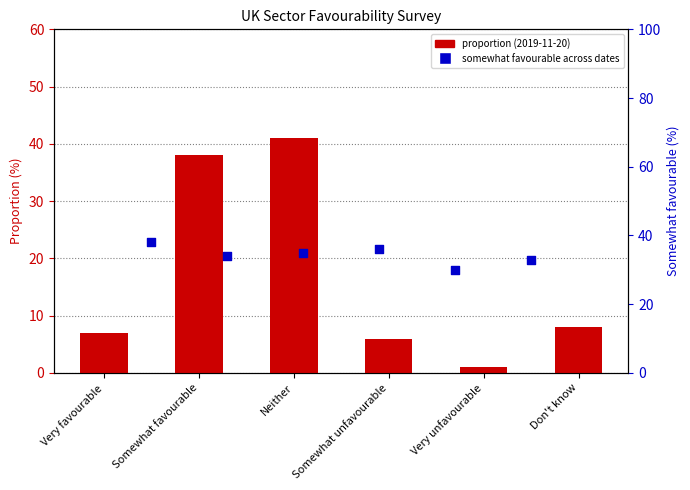

At how many categories does at least one series exceed 26?

6